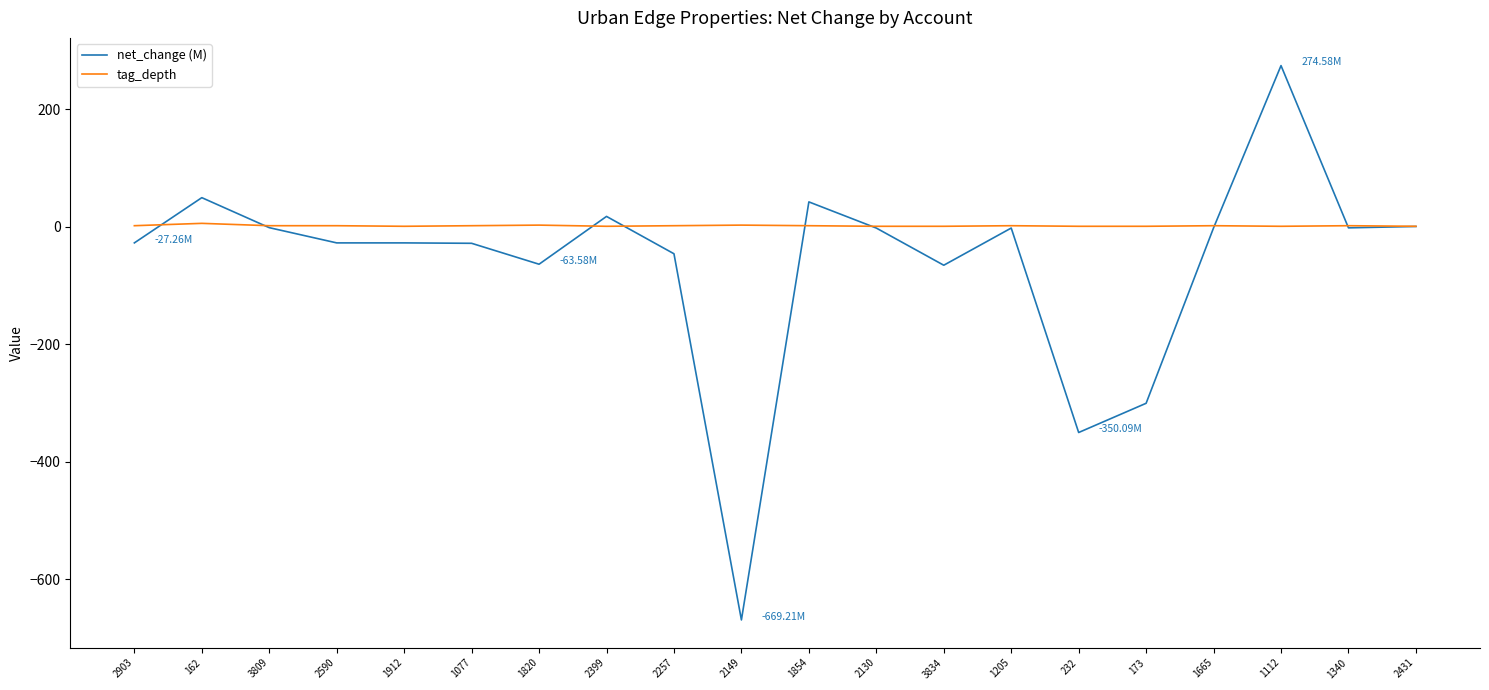

List the series in order of their peak value, lowest first.

tag_depth, net_change (M)